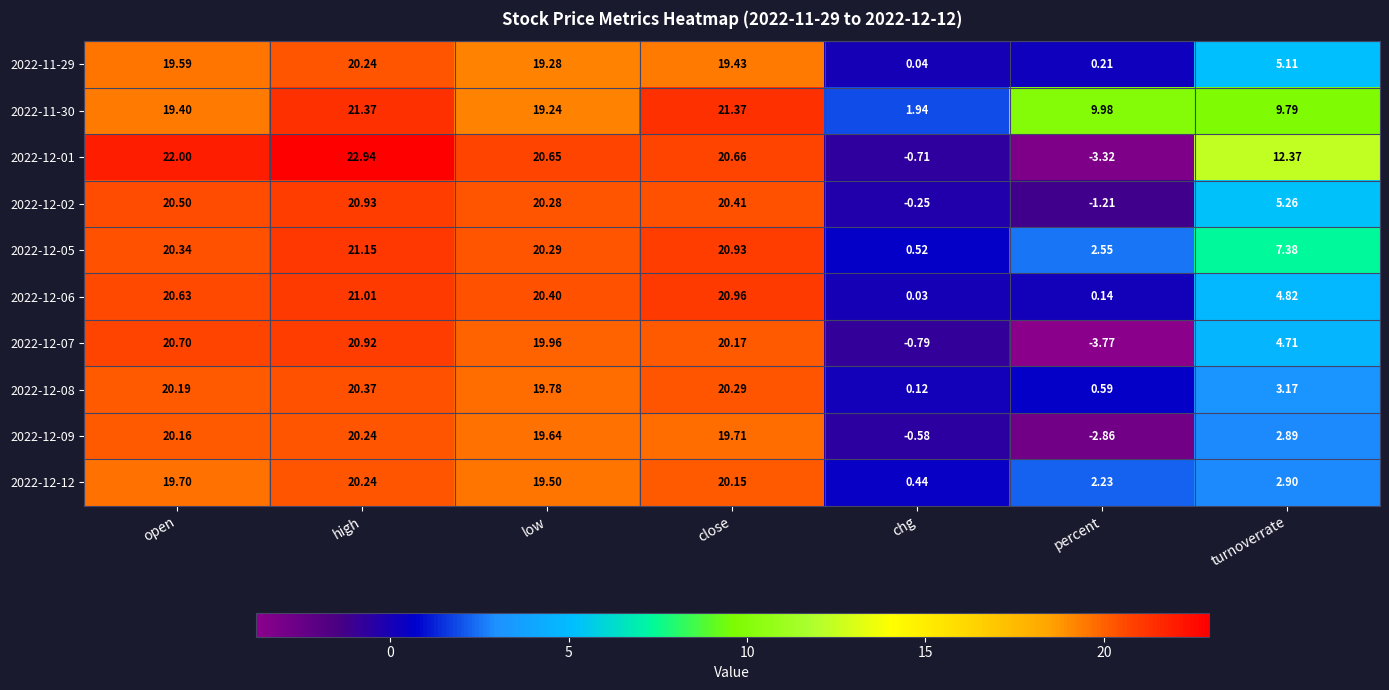

Rank the categories by 2022-12-01 value from highest to lowest.

high, open, close, low, turnoverrate, chg, percent